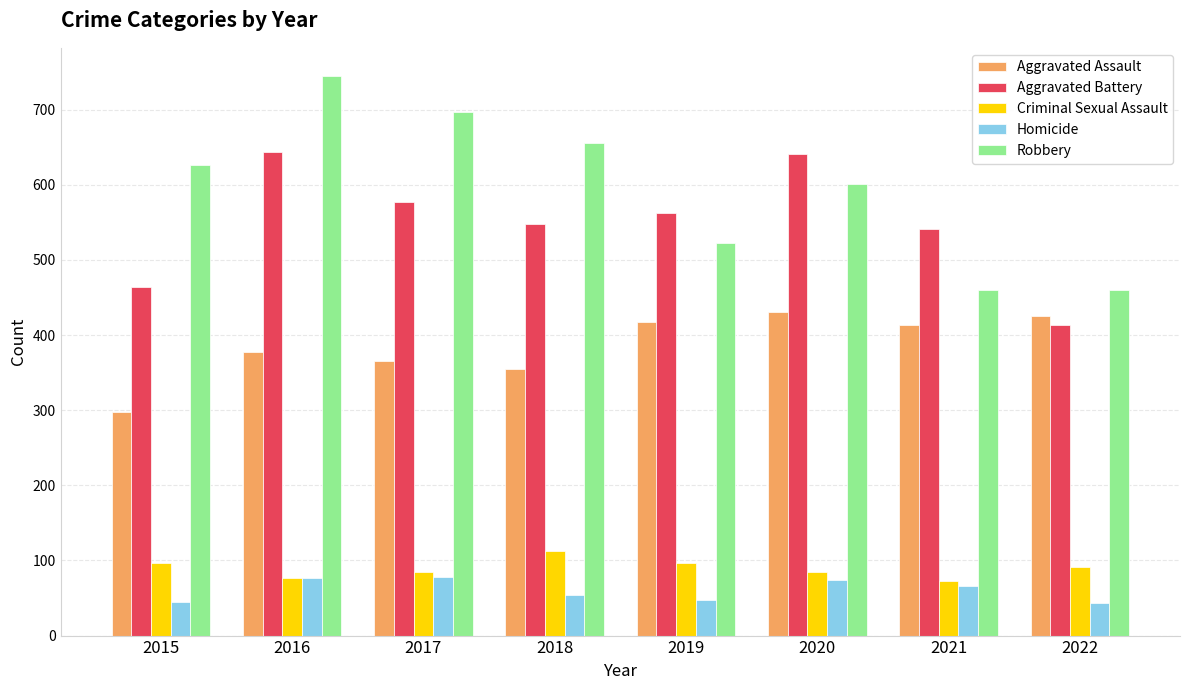

Which series changed the most between 2016 and 2022?

Robbery